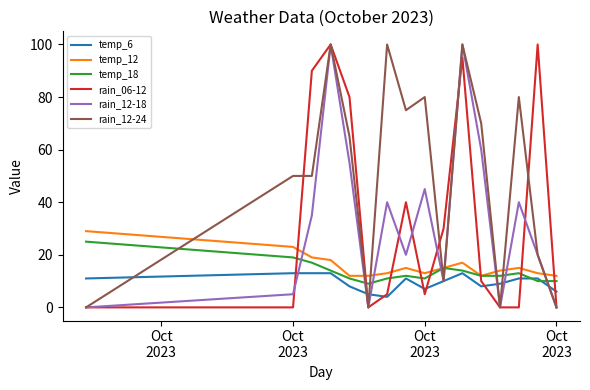

Which series has the largest total across all categories?

rain_12-24